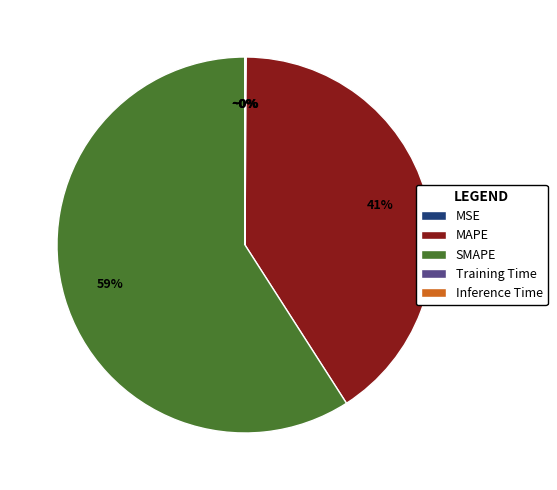

To the nearest percent, what percentage of the pie is MAPE?

41%